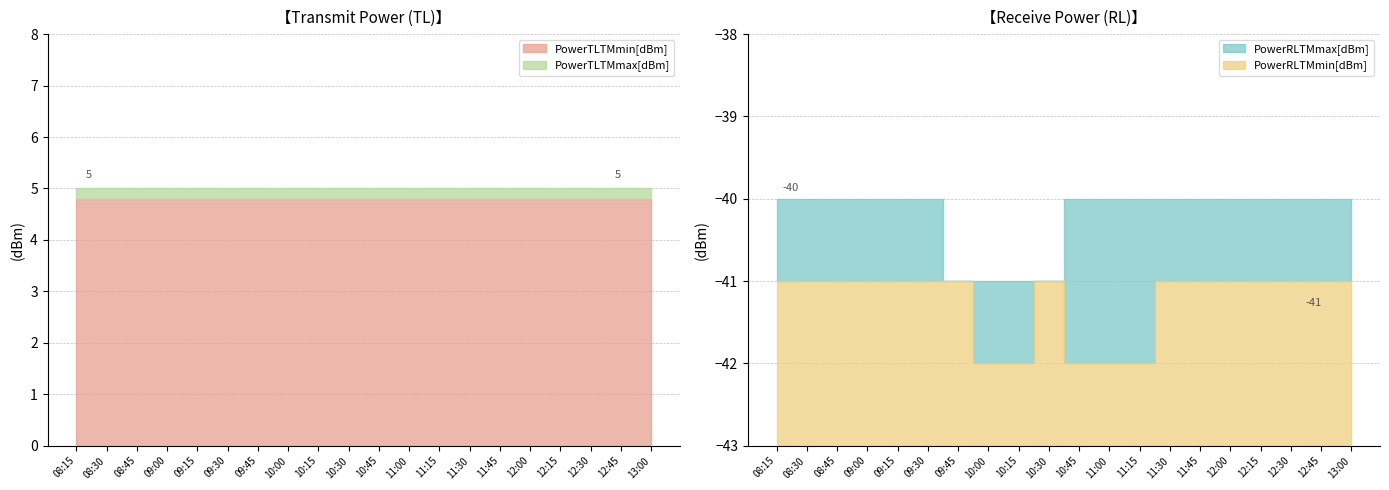

What are all the series names shown in the legend?

PowerTLTMmax[dBm], PowerTLTMmin[dBm], PowerRLTMmax[dBm], PowerRLTMmin[dBm]